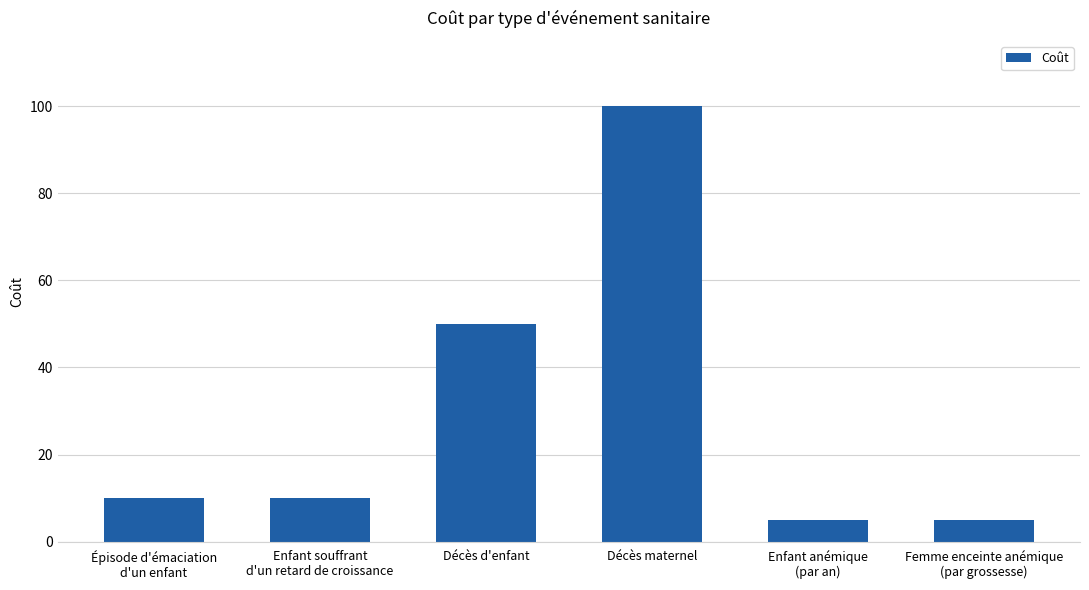

At which label is the value closest to 52?

Décès d'enfant